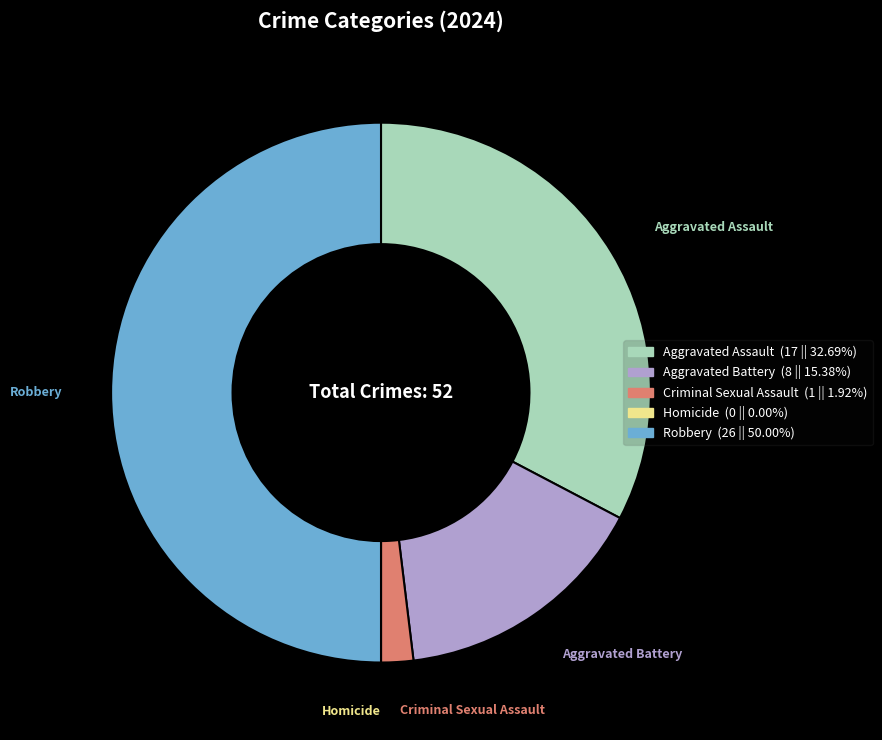

Does Criminal Sexual Assault account for over 50% of the chart?

No